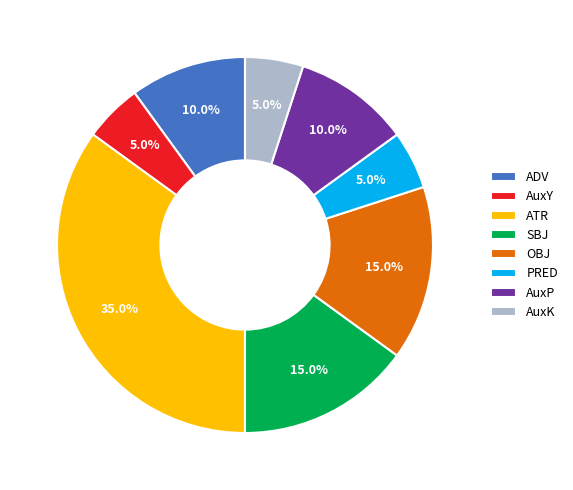

Does SBJ account for over 50% of the chart?

No